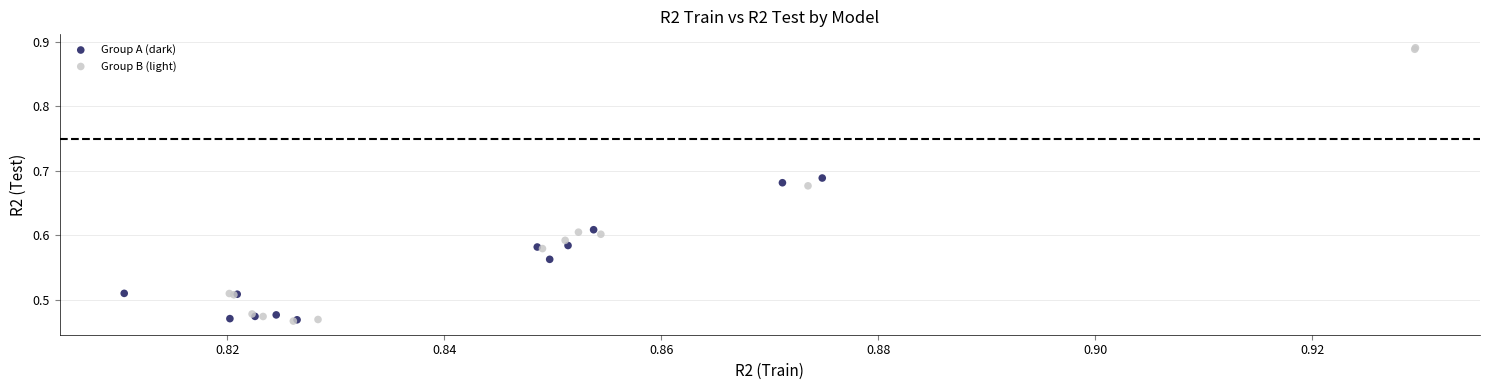

Which series reaches the maximum Y coordinate?

Group B (light)